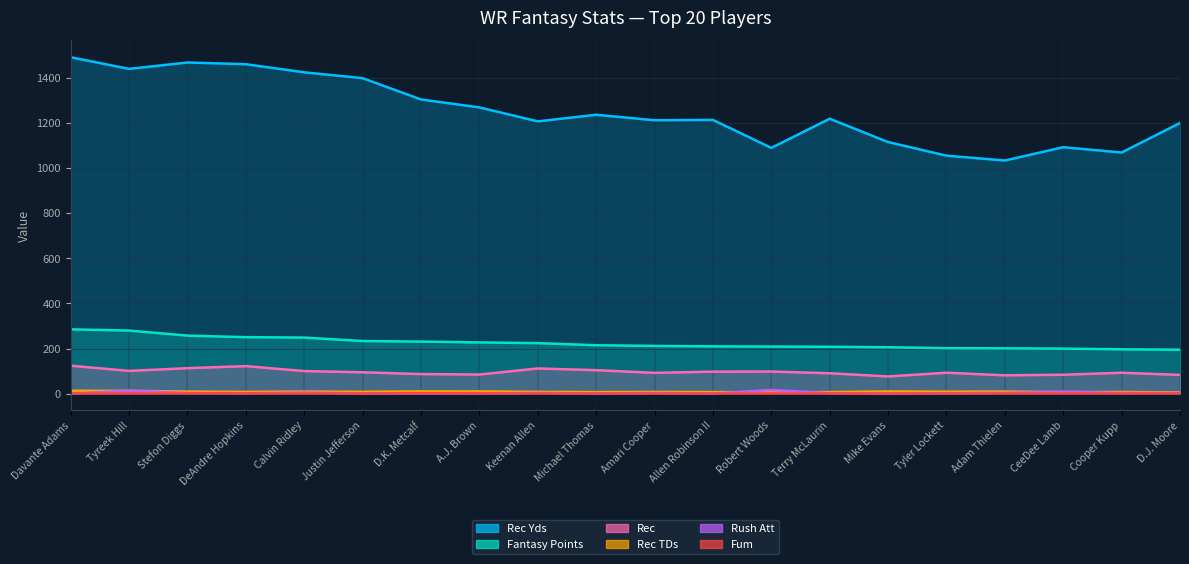

What are all the series names shown in the legend?

Rec Yds, Fantasy Points, Rec, Rec TDs, Rush Att, Fum